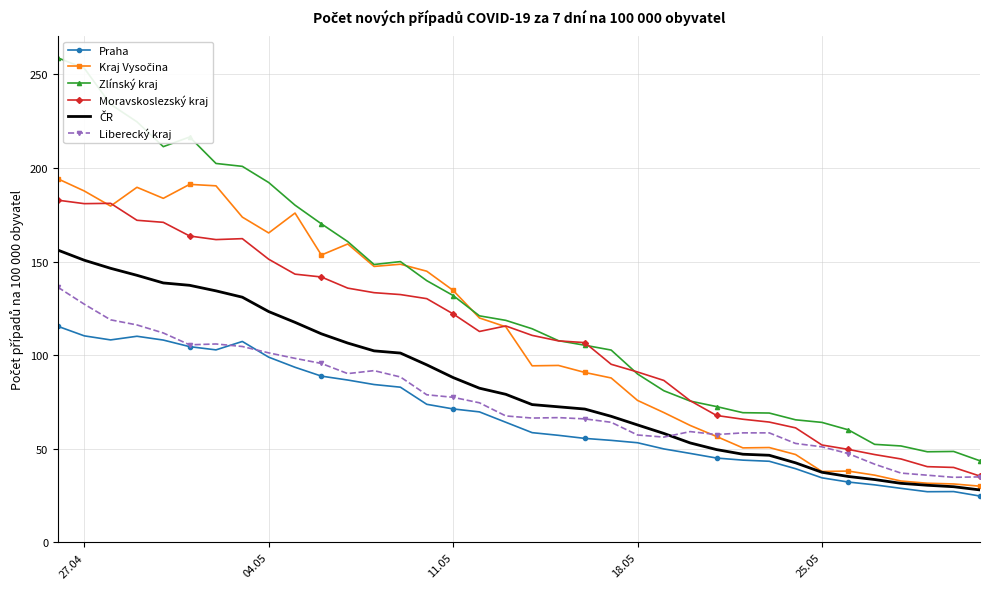

Which series has the largest total across all categories?

Zlínský kraj